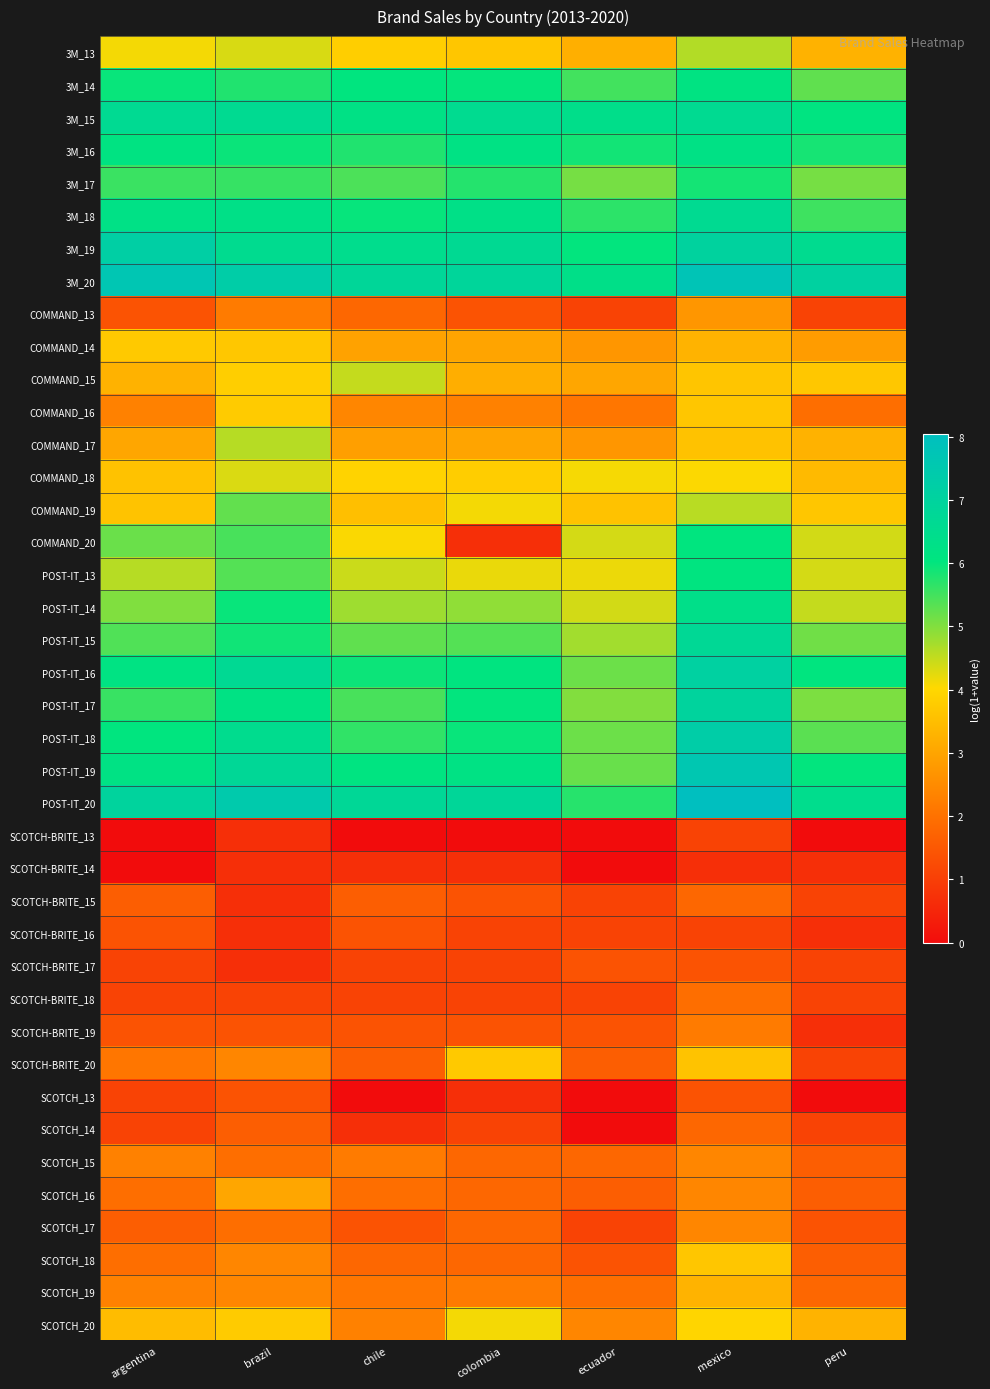

Which series has the largest total across all categories?

3M_20